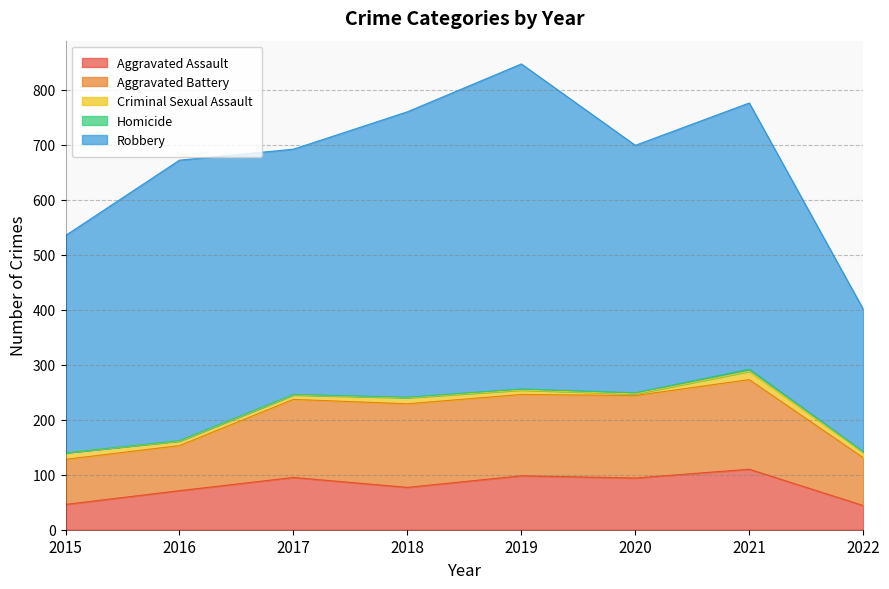

Does the chart have visible grid lines?

Yes